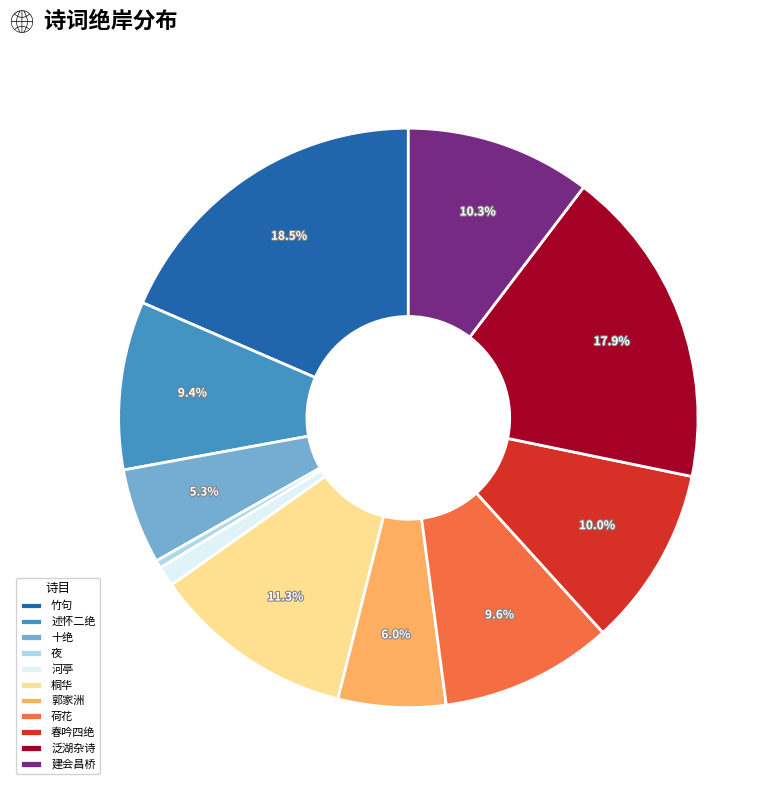

How much of the chart is everything except 十绝?

94.7%